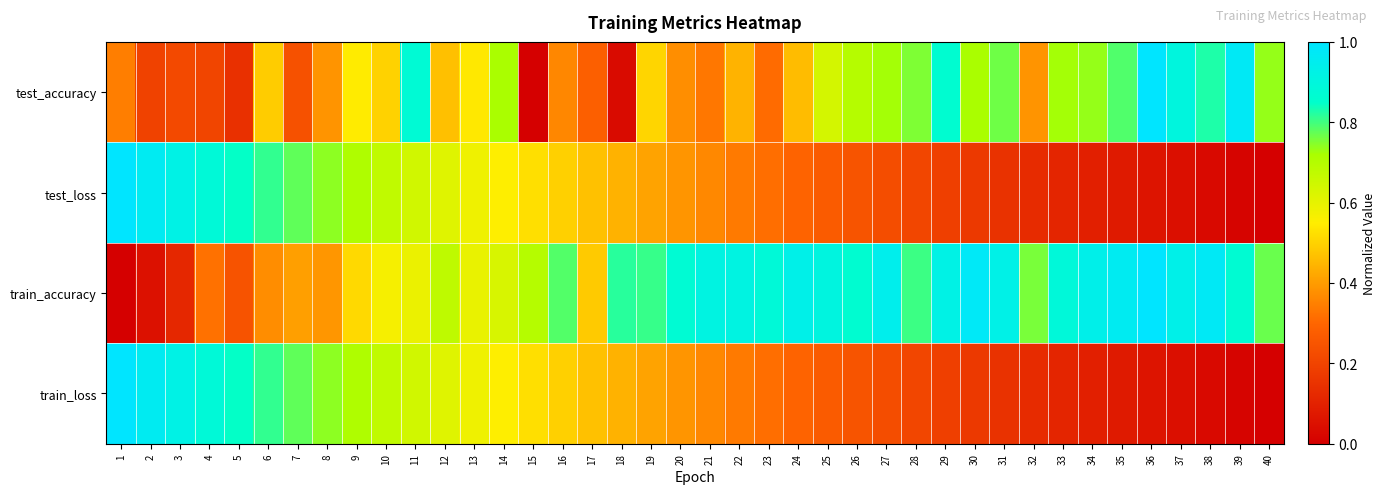

Reading left to right, transcribe all the data shown in this chart.

test_accuracy: 1=0.3	2=0.2	3=0.2	4=0.2	5=0.1	6=0.5	7=0.2	8=0.4	9=0.5	10=0.5	11=0.9	12=0.5	13=0.5	14=0.7	15=0.0	16=0.4	17=0.3	18=0.0	19=0.5	20=0.4	21=0.3	22=0.4	23=0.3	24=0.5	25=0.6	26=0.7	27=0.7	28=0.8	29=0.9	30=0.7	31=0.8	32=0.4	33=0.7	34=0.7	35=0.8	36=1.0	37=0.9	38=0.8	39=1.0	40=0.7
test_loss: 1=1.0	2=1.0	3=0.9	4=0.9	5=0.8	6=0.8	7=0.8	8=0.7	9=0.7	10=0.7	11=0.6	12=0.6	13=0.6	14=0.6	15=0.5	16=0.5	17=0.5	18=0.4	19=0.4	20=0.4	21=0.4	22=0.3	23=0.3	24=0.3	25=0.3	26=0.2	27=0.2	28=0.2	29=0.2	30=0.2	31=0.1	32=0.1	33=0.1	34=0.1	35=0.1	36=0.1	37=0.0	38=0.0	39=0.0	40=0.0
train_accuracy: 1=0.0	2=0.1	3=0.1	4=0.3	5=0.2	6=0.4	7=0.4	8=0.4	9=0.5	10=0.6	11=0.6	12=0.7	13=0.6	14=0.6	15=0.7	16=0.8	17=0.5	18=0.8	19=0.8	20=0.9	21=0.9	22=0.9	23=0.9	24=0.9	25=0.9	26=0.9	27=0.9	28=0.8	29=0.9	30=1.0	31=0.9	32=0.8	33=0.9	34=0.9	35=1.0	36=1.0	37=0.9	38=1.0	39=0.9	40=0.8
train_loss: 1=1.0	2=1.0	3=0.9	4=0.9	5=0.8	6=0.8	7=0.8	8=0.7	9=0.7	10=0.7	11=0.6	12=0.6	13=0.6	14=0.6	15=0.5	16=0.5	17=0.5	18=0.4	19=0.4	20=0.4	21=0.4	22=0.3	23=0.3	24=0.3	25=0.3	26=0.2	27=0.2	28=0.2	29=0.2	30=0.2	31=0.1	32=0.1	33=0.1	34=0.1	35=0.1	36=0.1	37=0.0	38=0.0	39=0.0	40=0.0